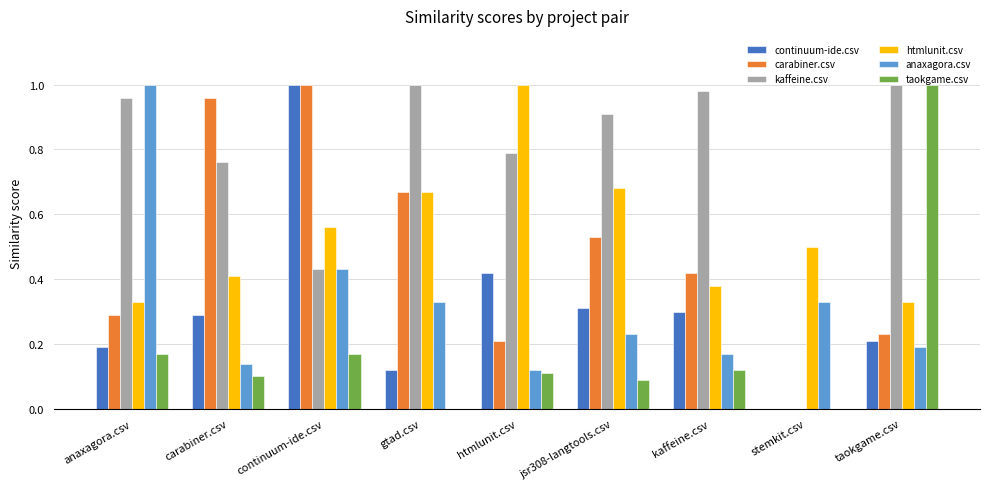

What is the sum of all continuum-ide.csv values?

2.8